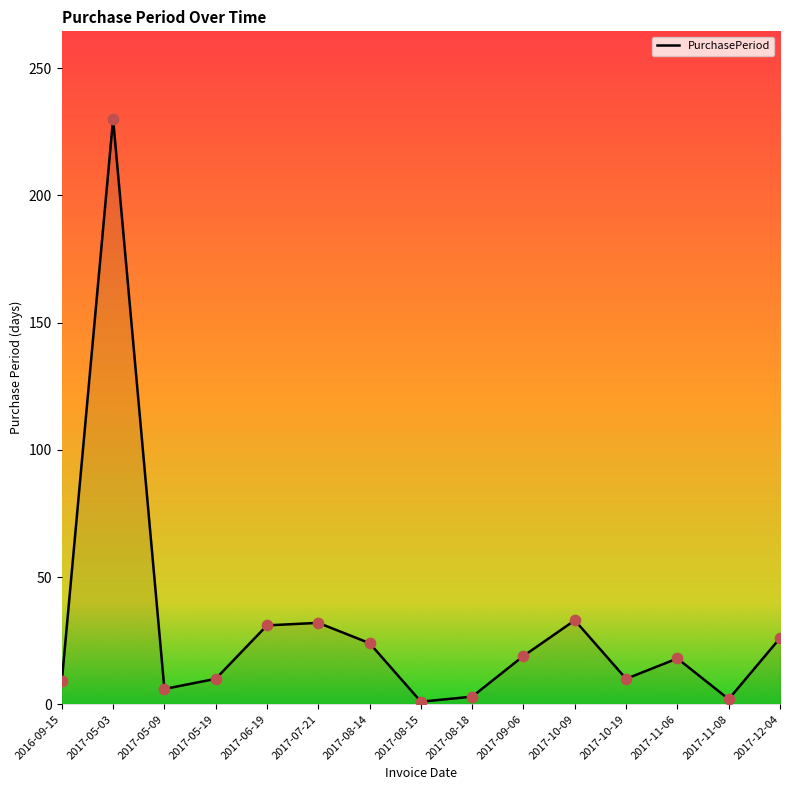

What is the change in value from 2017-05-09 to 2017-09-06?

+13